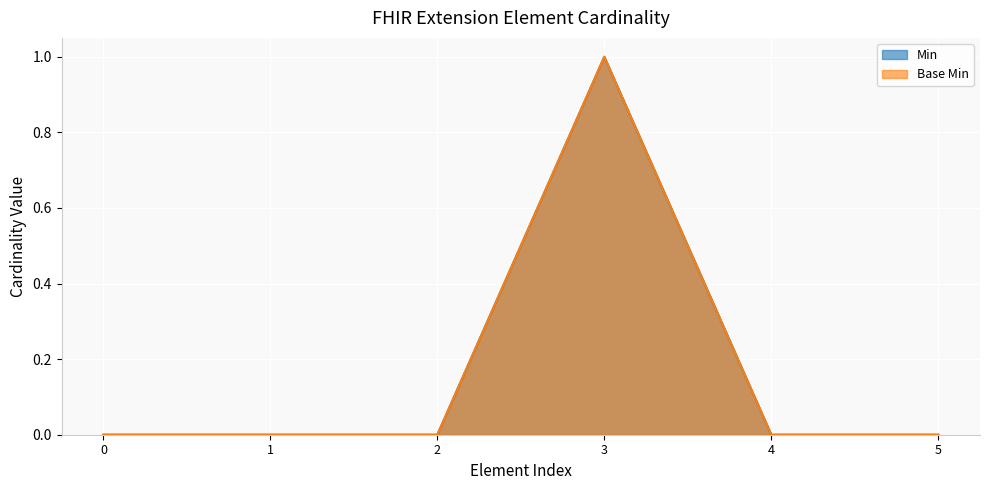

What position from the left is Extension?

1